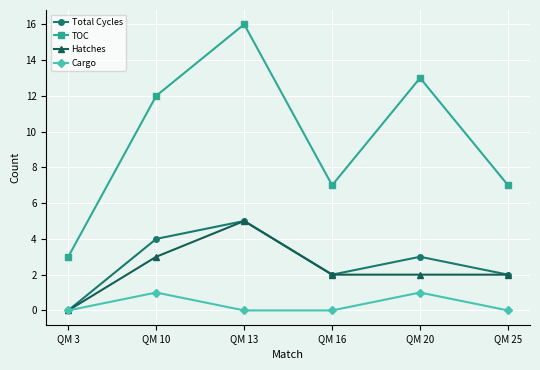

What is the difference between the maximum and minimum values in the Hatches series?

5